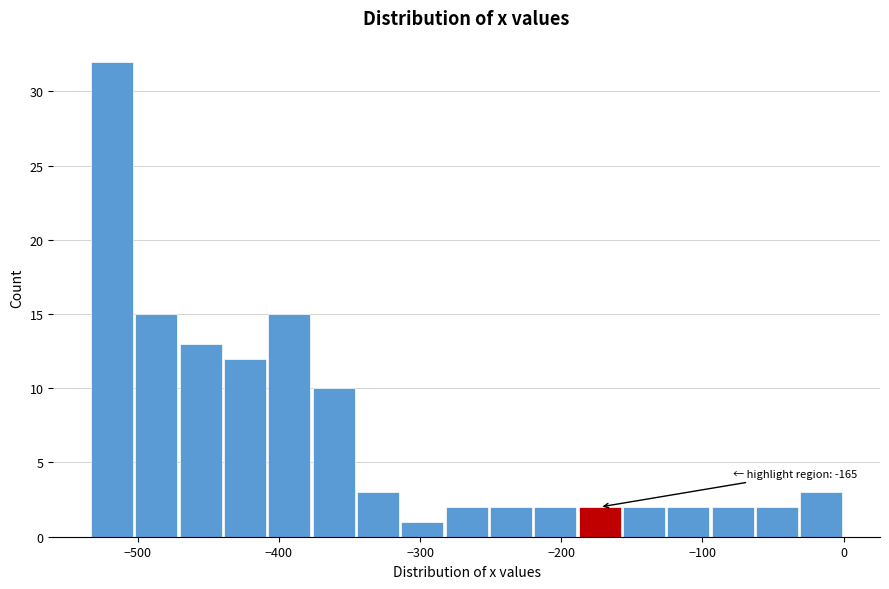

Read against the x-axis, roughly where is the centre of the tallest bar?

-520